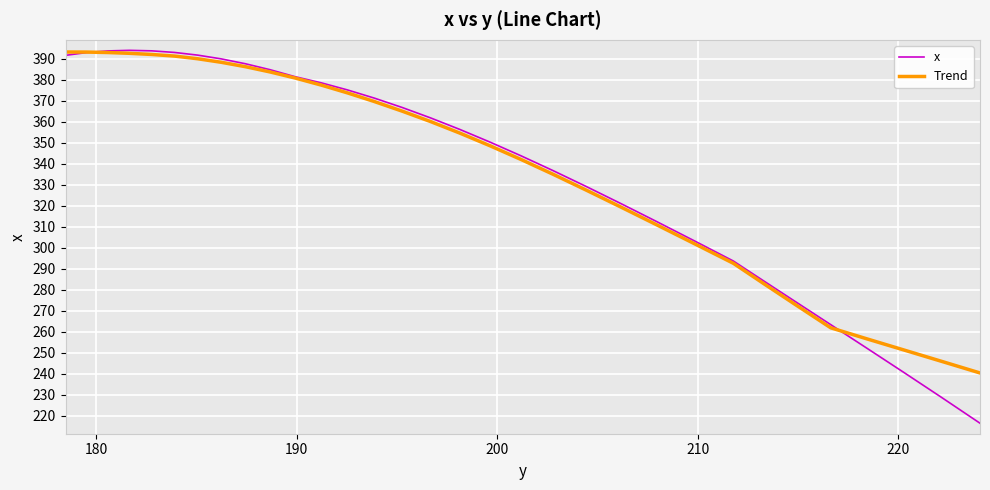

What is the minimum value shown in the chart?

216.4